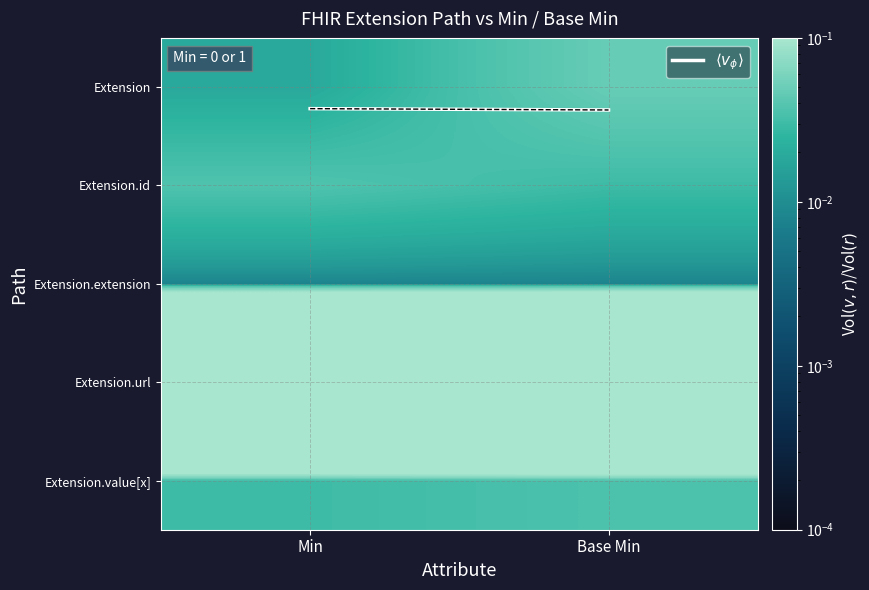

Between Min and Base Min, which is larger?

Base Min